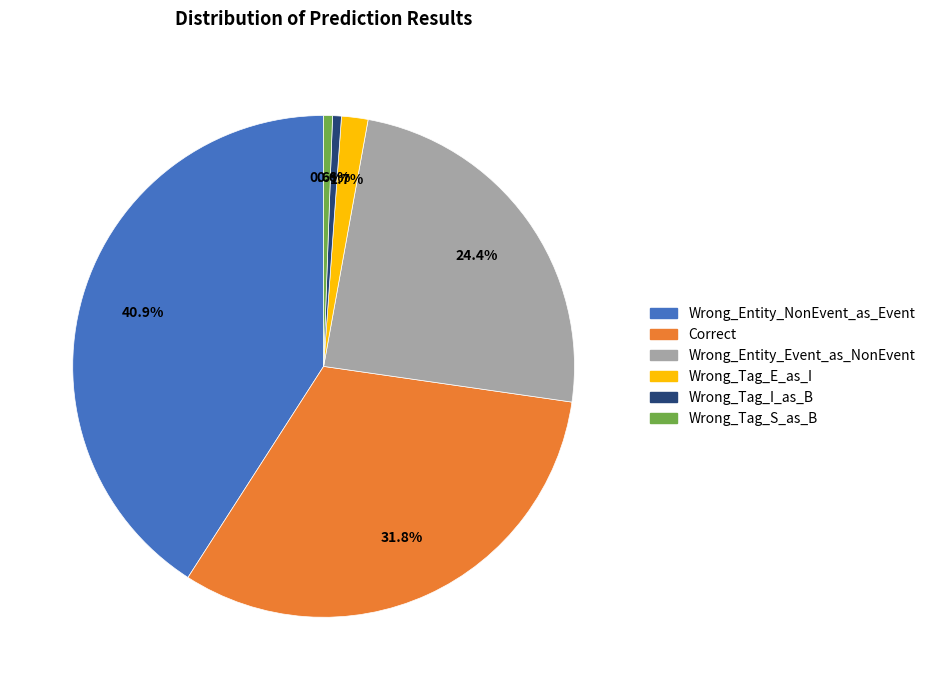

What percentage is the Wrong_Entity_NonEvent_as_Event slice, to the nearest percent?

41%